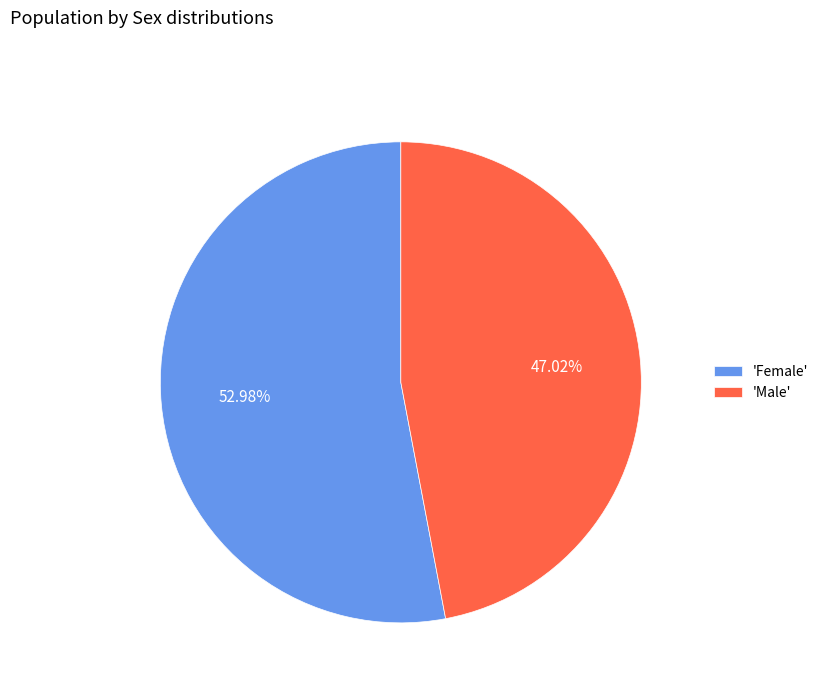

Count the number of slices in the pie.

2